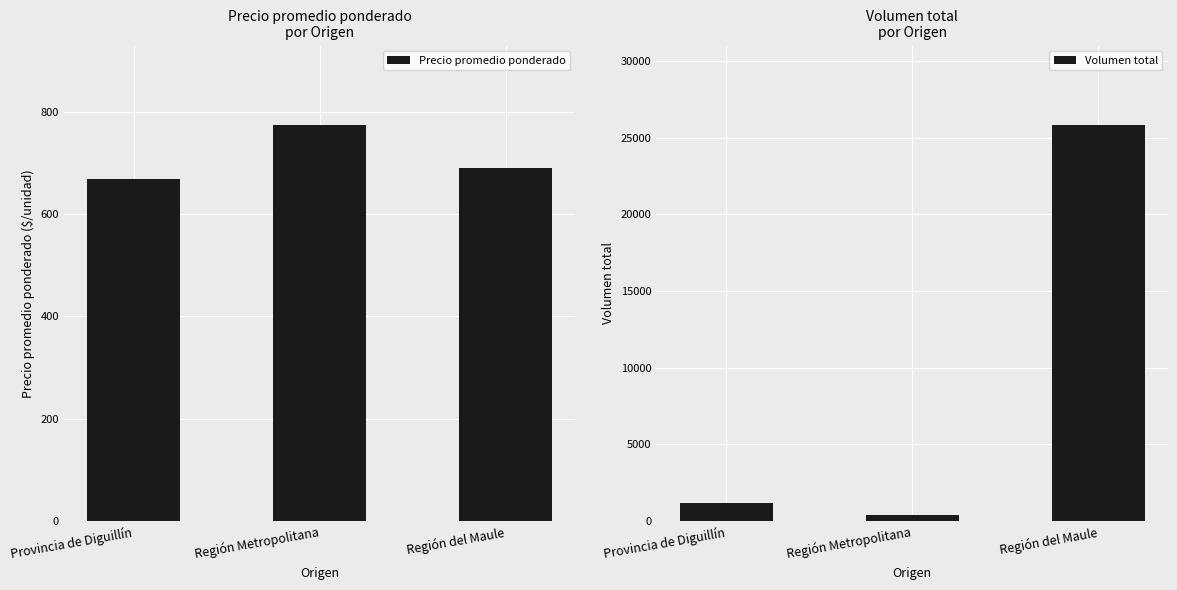

What are all the series names shown in the legend?

Precio promedio ponderado, Volumen total